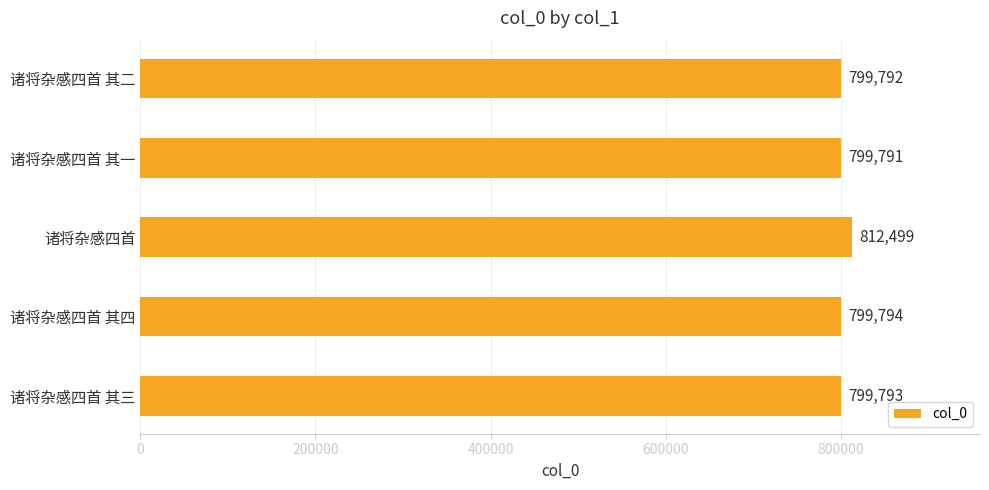

What is the sum of all values?

4011669